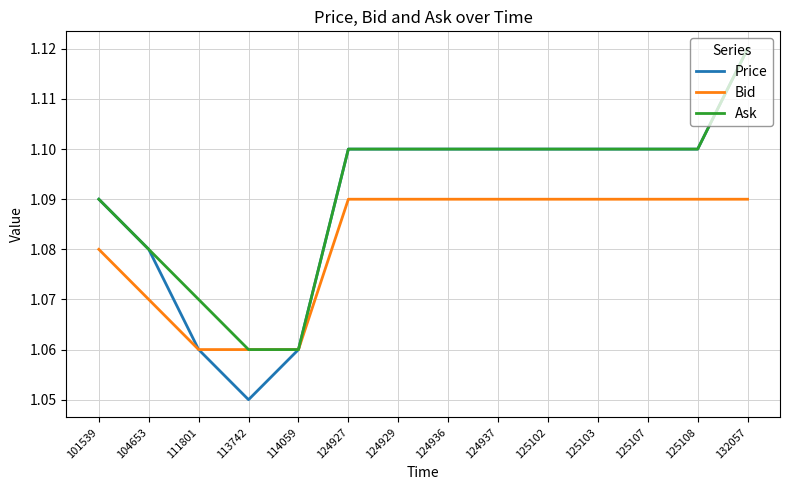

Is it true that Ask equals 1.1 at 104653?

True